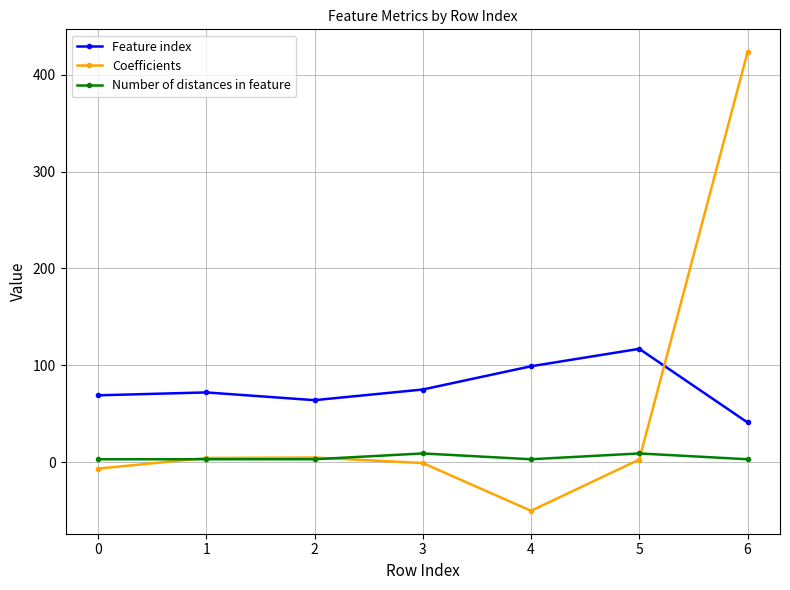

What is the maximum value shown in the chart?

423.2